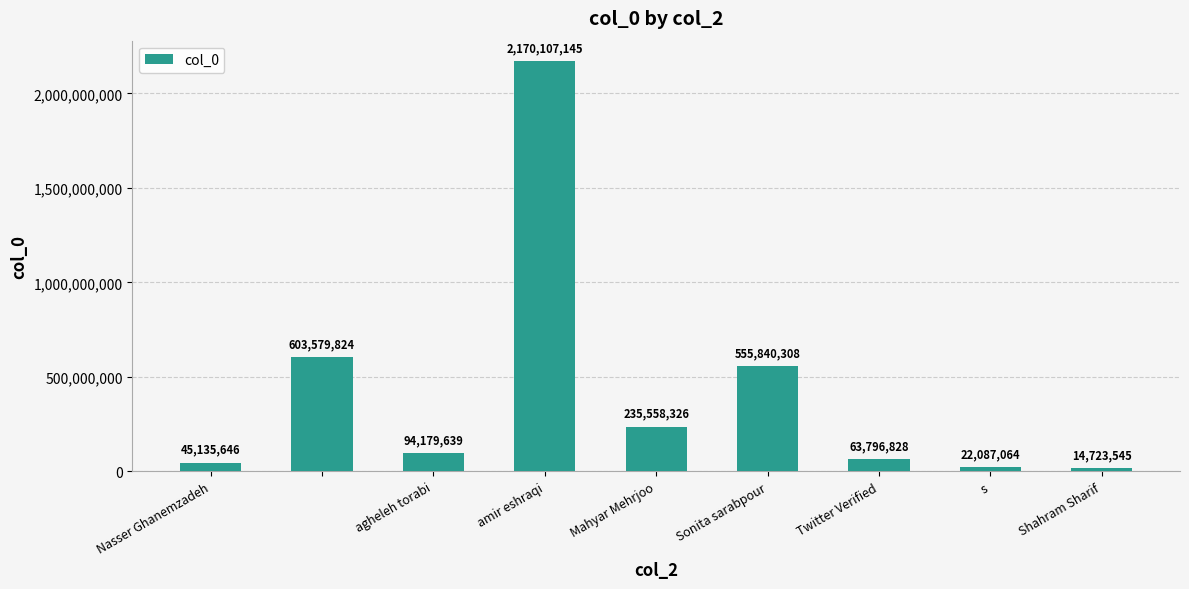

What is the smallest value displayed?

14723545